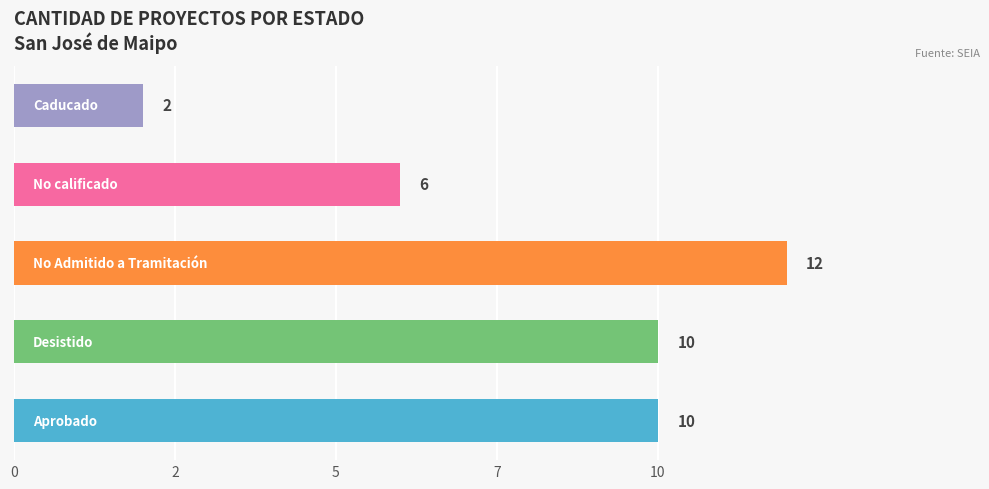

Does the chart contain any negative values?

No